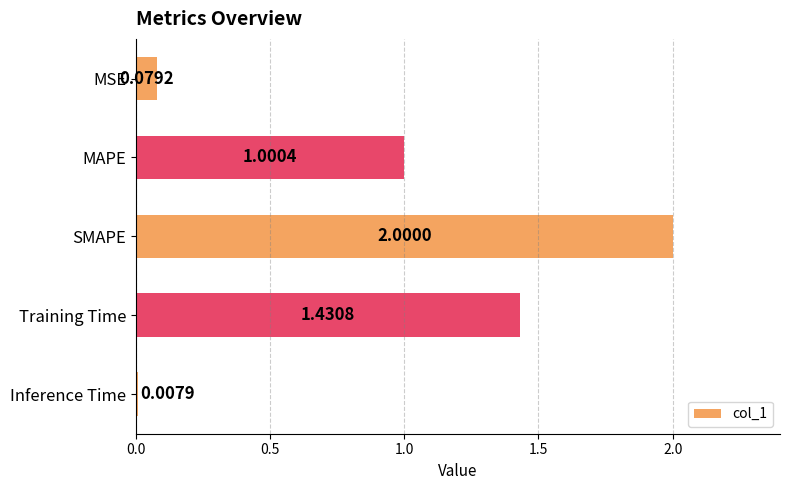

Between MAPE and MSE, which is larger?

MAPE